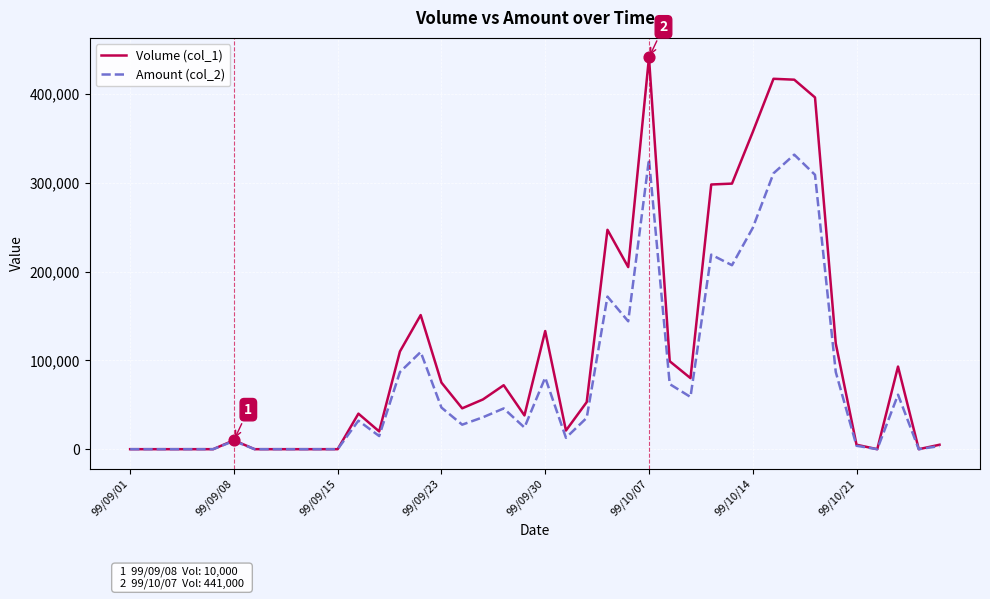

Which series has the largest range (max minus min)?

Volume (col_1)